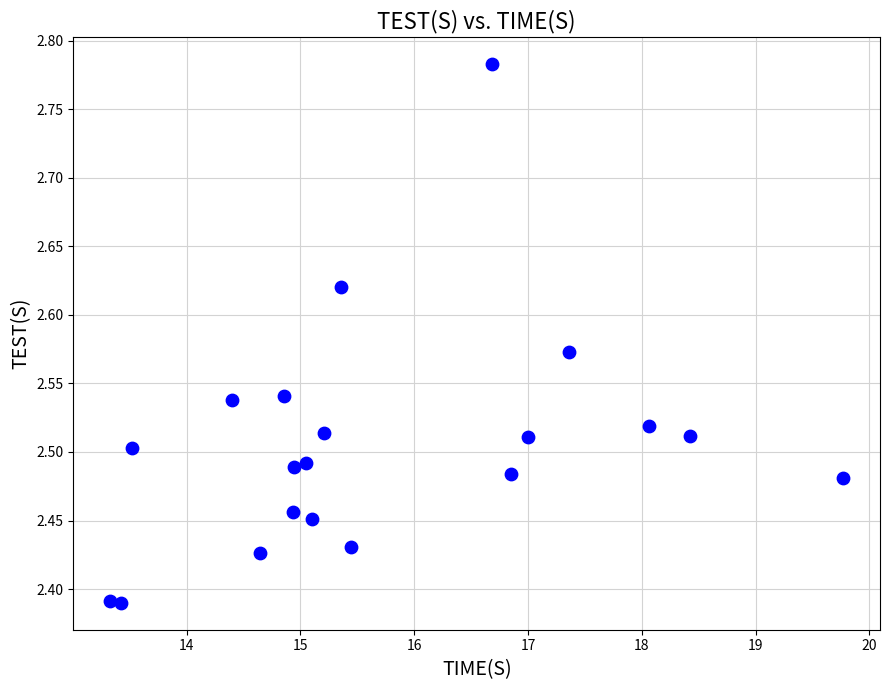

What is the range of Y values (max minus min)?

0.4